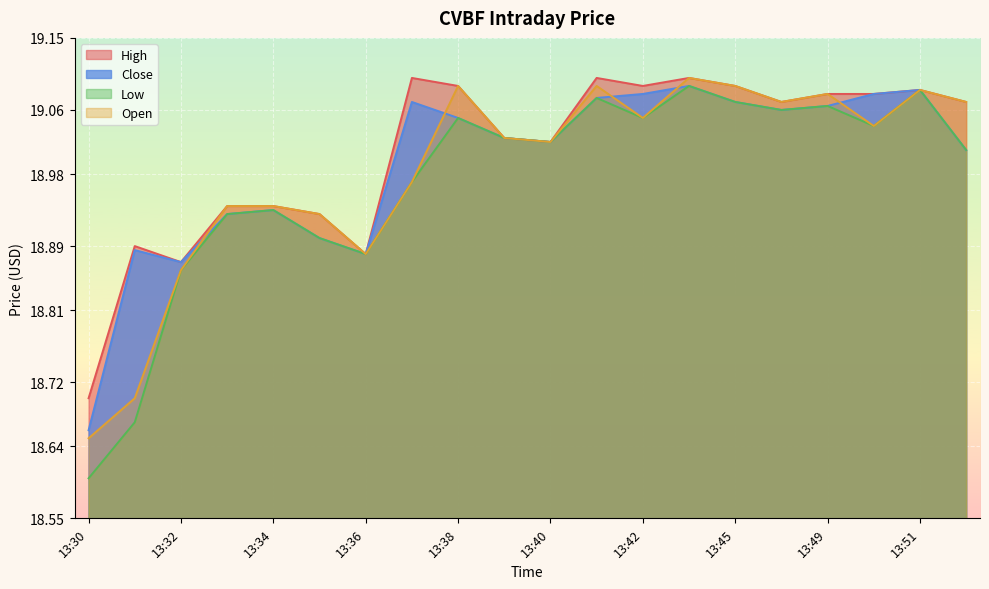

Which series changed the most between 13:49 and 13:52?

Close